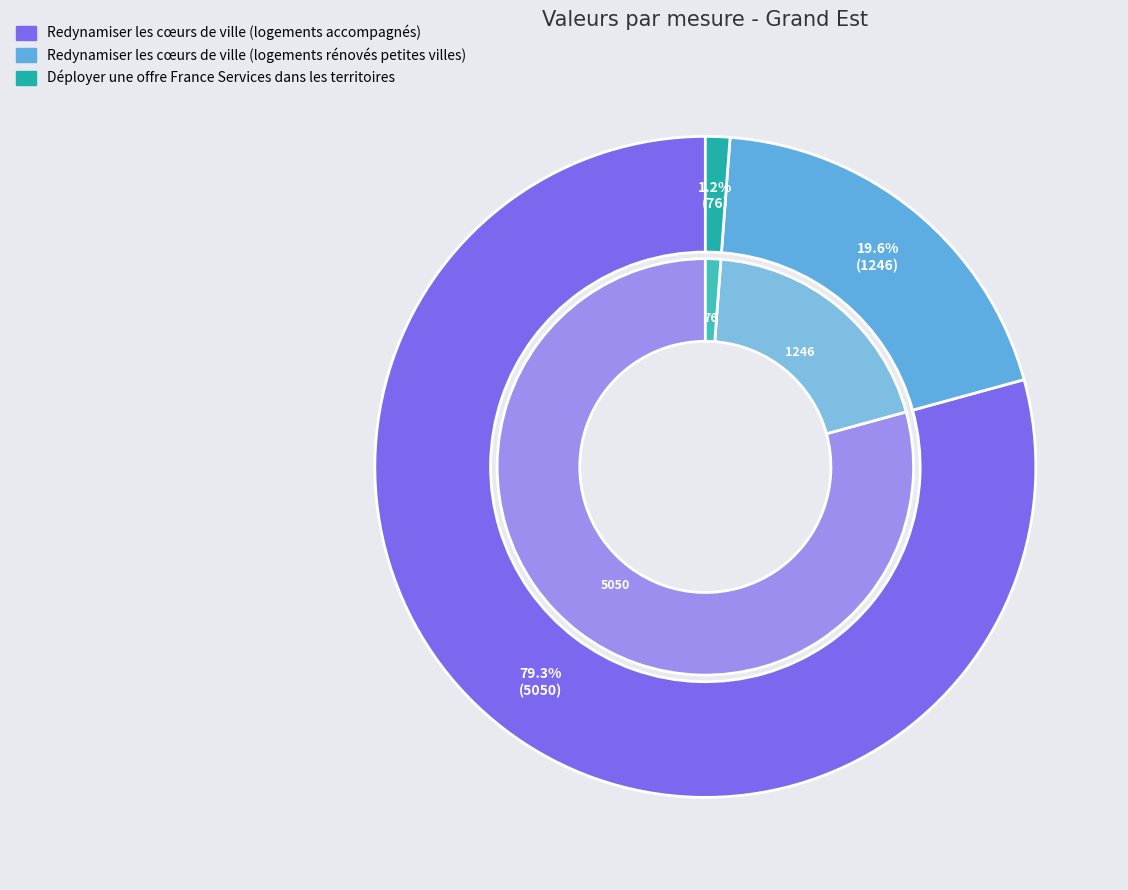

How many slices are in this pie chart?

3